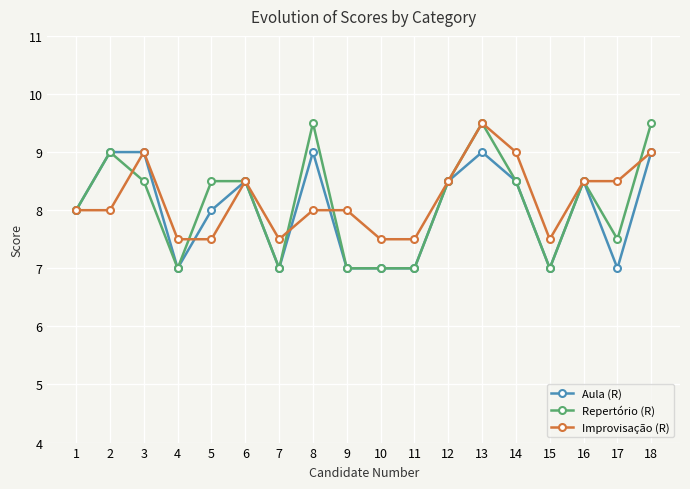

What value does the Repertório (R) series have at 13?

9.5